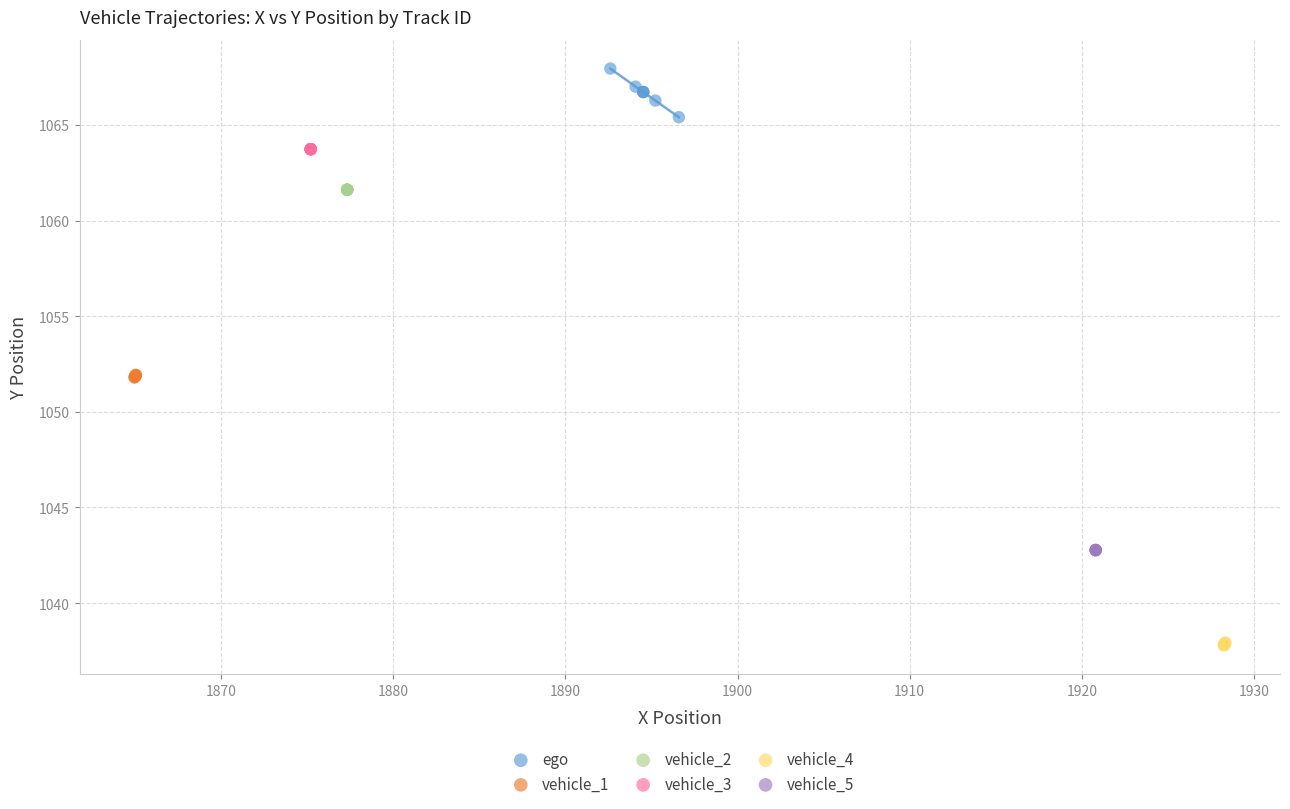

Which series reaches the maximum Y coordinate?

ego